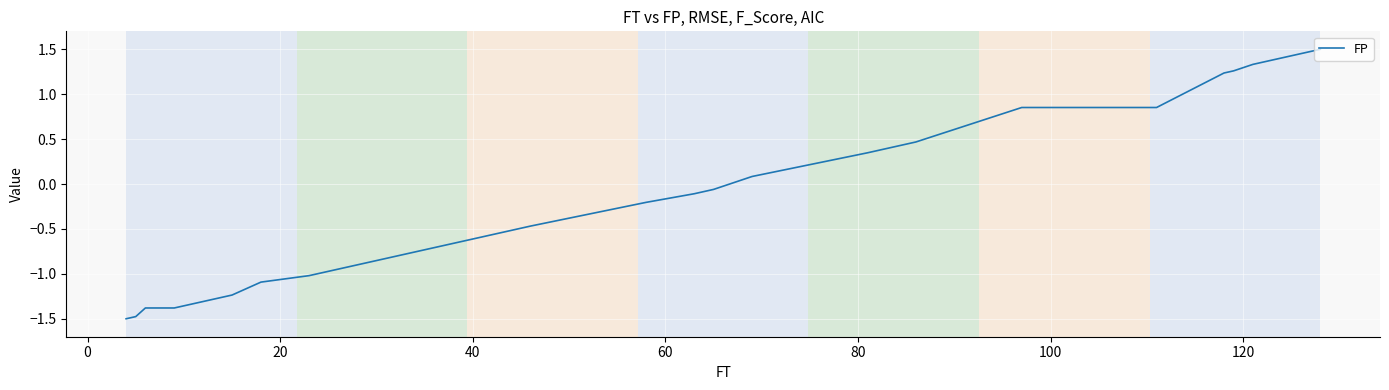

What is the greatest value displayed?

1.5